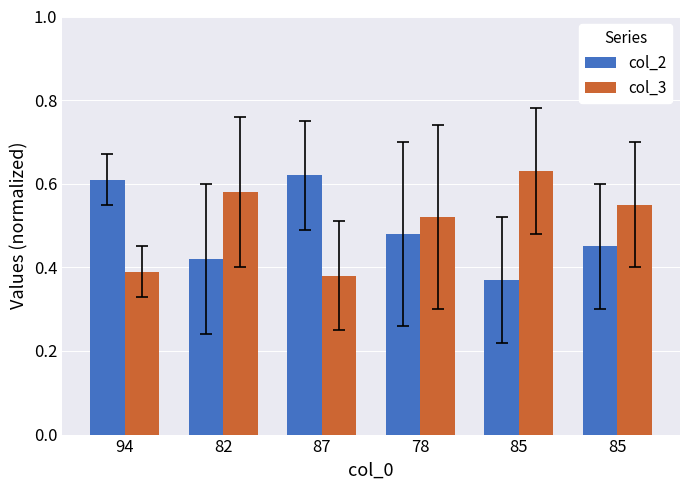

Is the value of col_2 at 85 greater than the value of col_3 at 85?

No